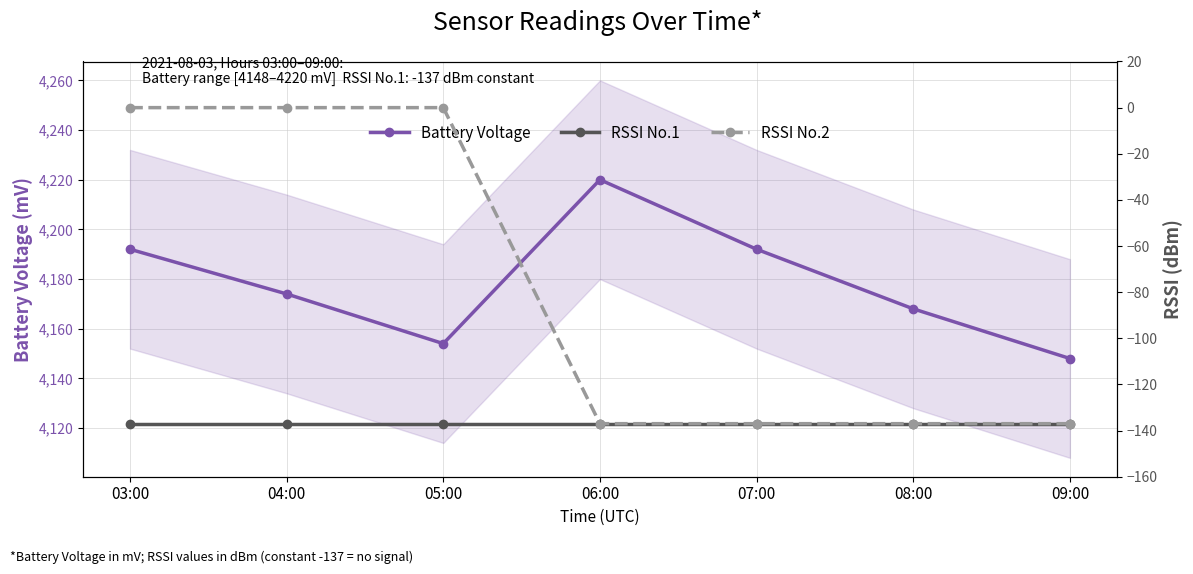

Is the value of RSSI No.2 at 08:00 greater than the value of RSSI No.1 at 03:00?

No